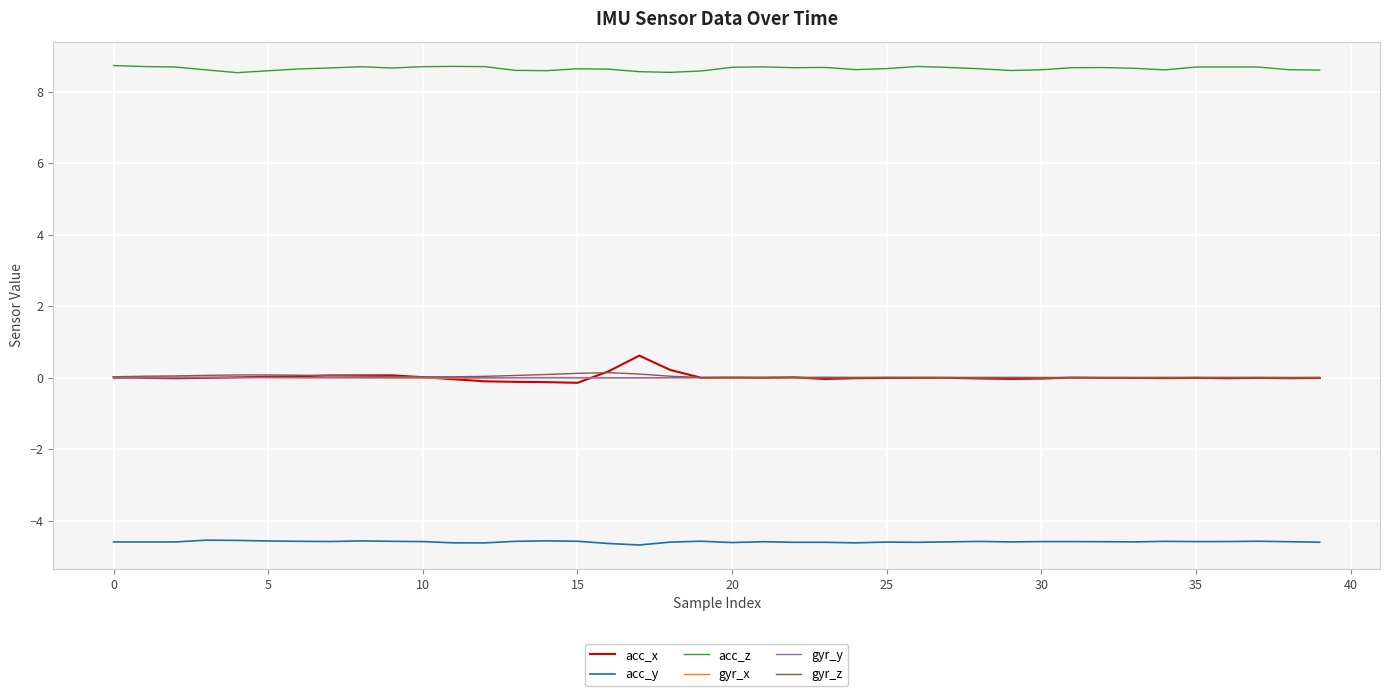

Which series has the largest total across all categories?

acc_z